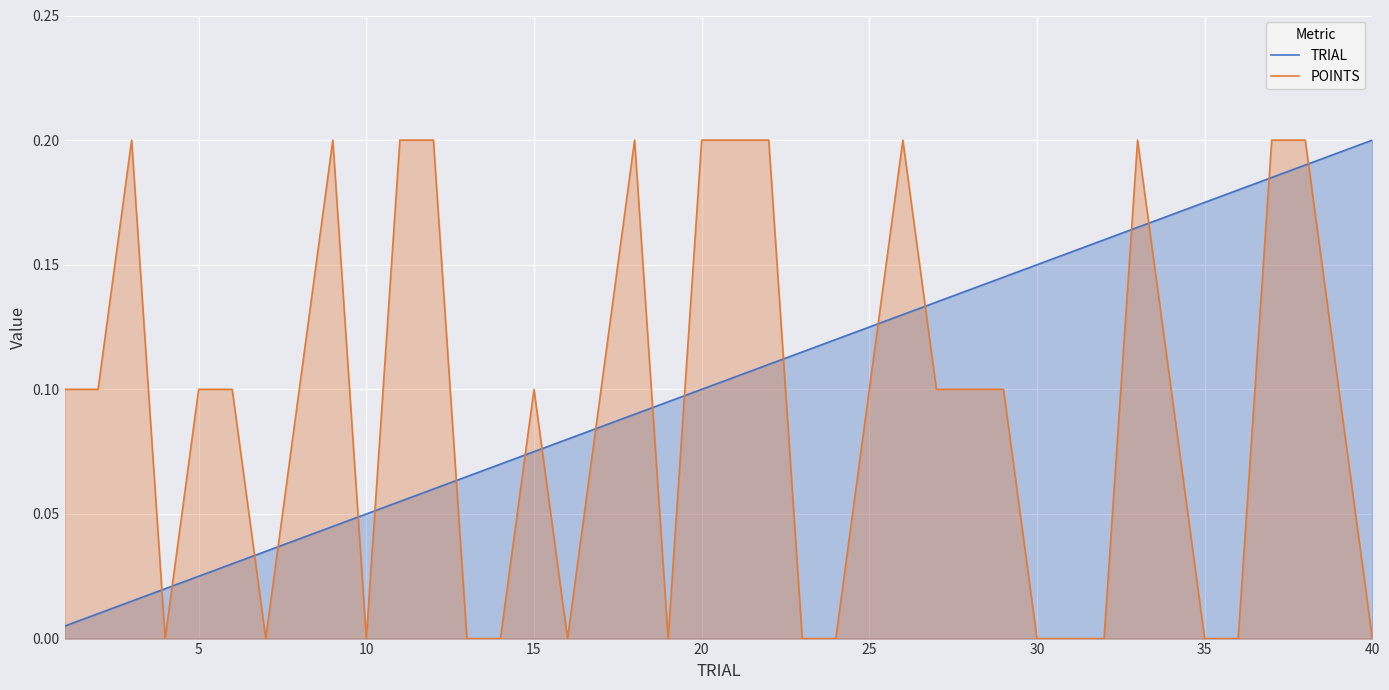

Reading left to right, transcribe all the data shown in this chart.

TRIAL: 0.0	0.0	0.0	0.0	0.0	0.0	0.0	0.0	0.0	0.1	0.1	0.1	0.1	0.1	0.1	0.1	0.1	0.1	0.1	0.1	0.1	0.1	0.1	0.1	0.1	0.1	0.1	0.1	0.1	0.2	0.2	0.2	0.2	0.2	0.2	0.2	0.2	0.2	0.2	0.2
POINTS: 0.1	0.1	0.2	0.0	0.1	0.1	0.0	0.1	0.2	0.0	0.2	0.2	0.0	0.0	0.1	0.0	0.1	0.2	0.0	0.2	0.2	0.2	0.0	0.0	0.1	0.2	0.1	0.1	0.1	0.0	0.0	0.0	0.2	0.1	0.0	0.0	0.2	0.2	0.1	0.0